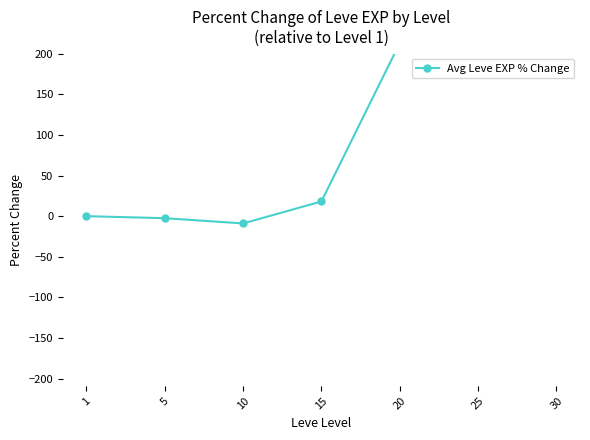

True or false: the data has more than 2 interior local peaks.

False